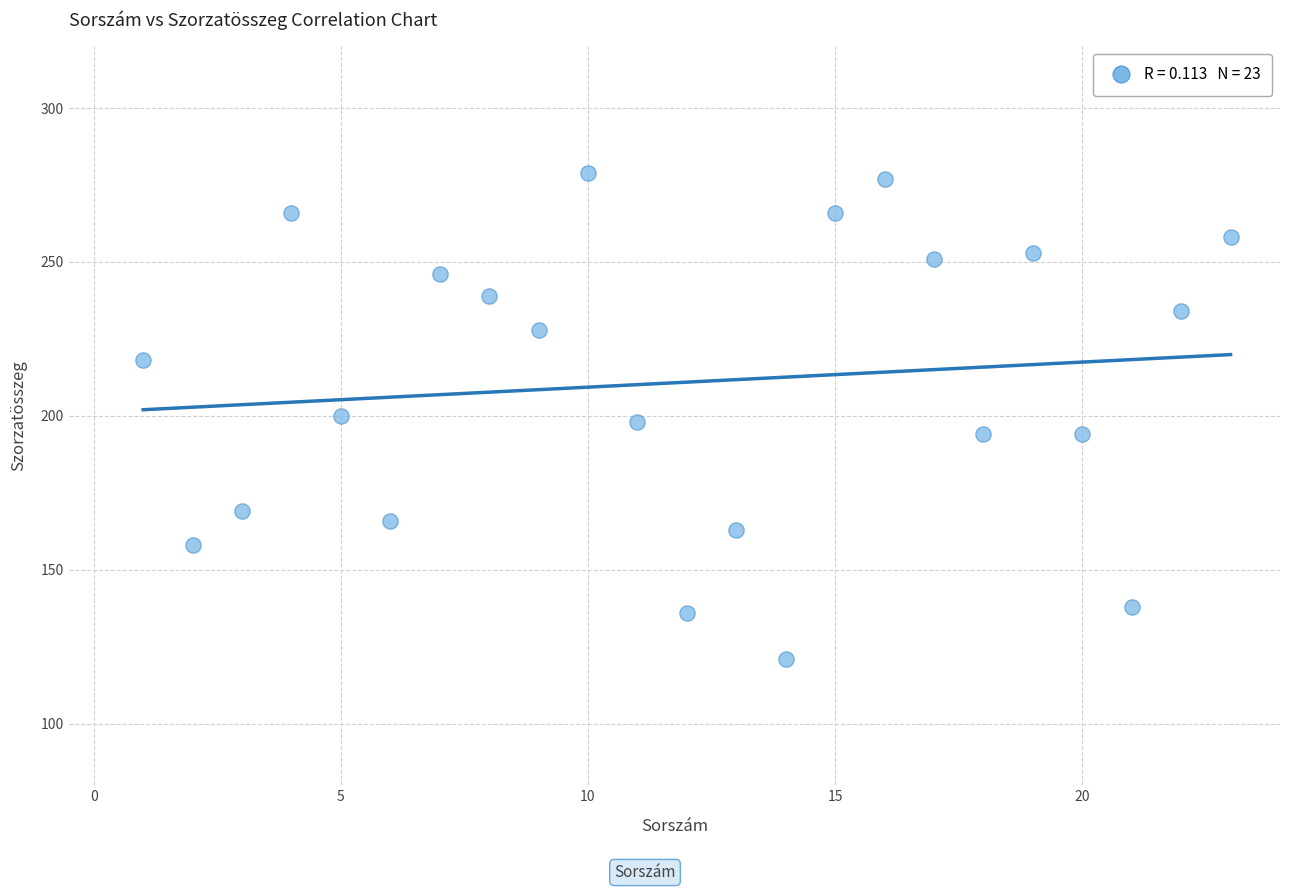

What is the range of Y values (max minus min)?

158